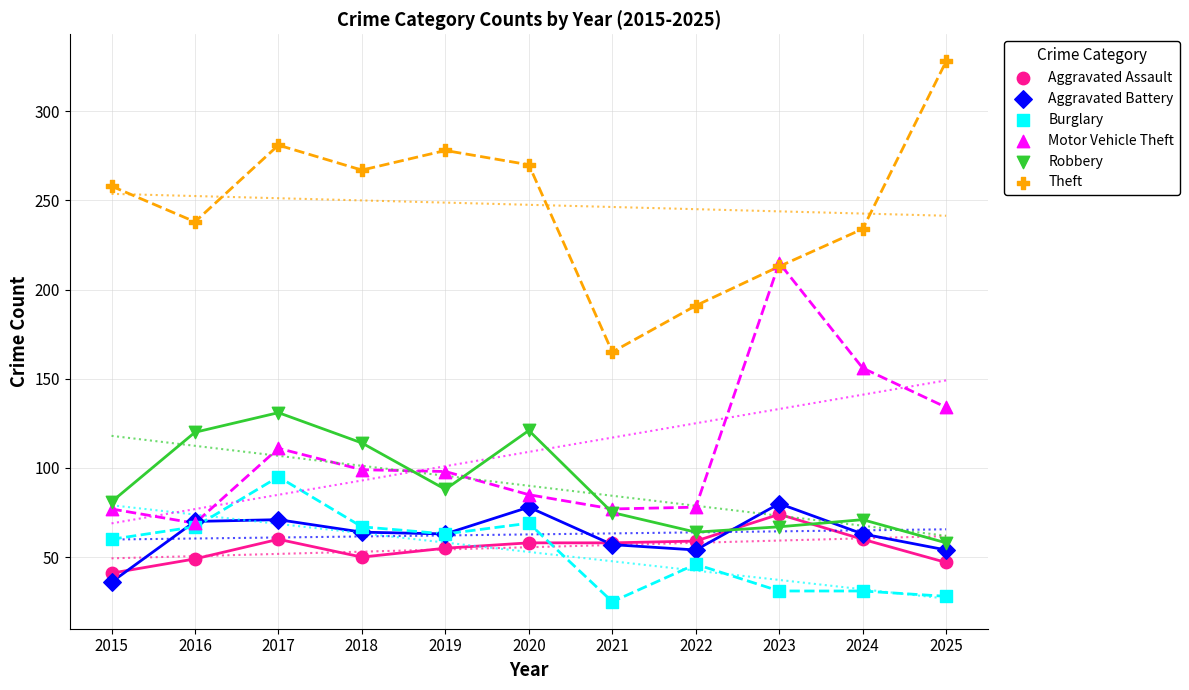

Which series has the largest Y range (max minus min)?

Theft